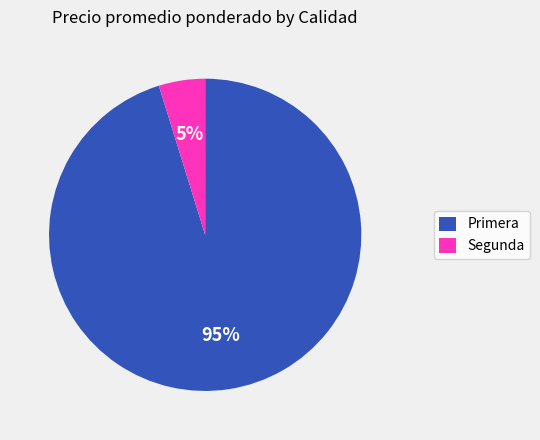

Count the number of slices in the pie.

2